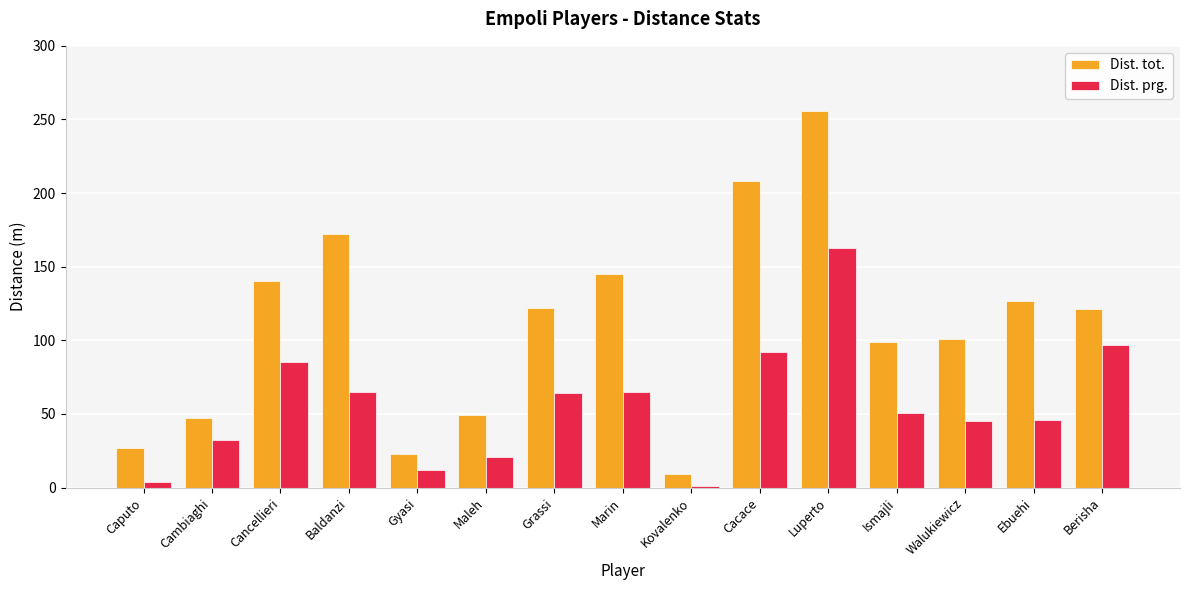

Rank the series at Luperto from highest to lowest value.

Dist. tot., Dist. prg.